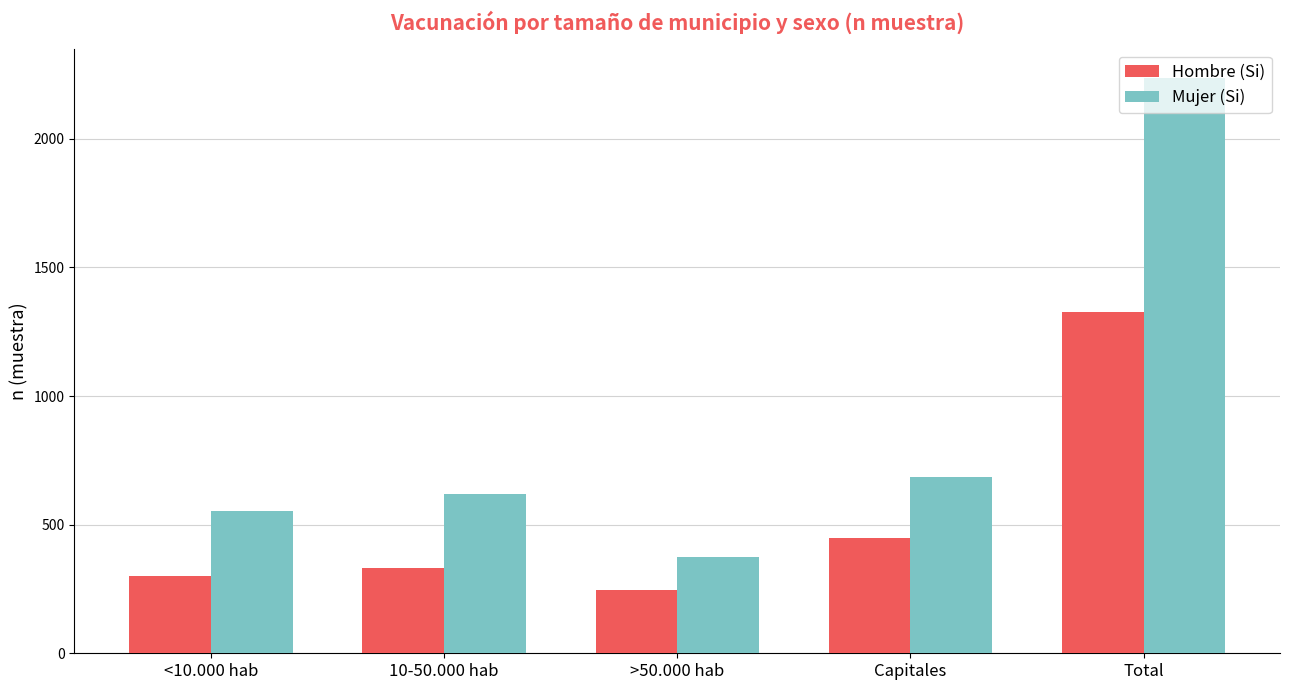

Which series has the widest spread of values?

Mujer (Si)